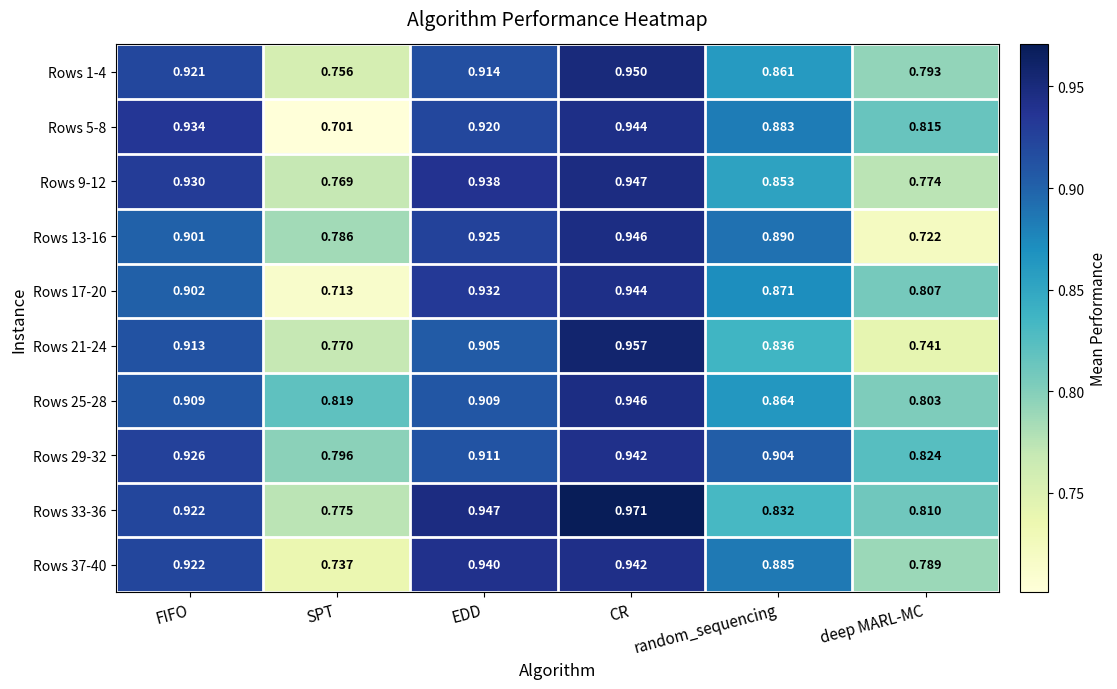

At which category does the chart reach its peak across all series?

CR